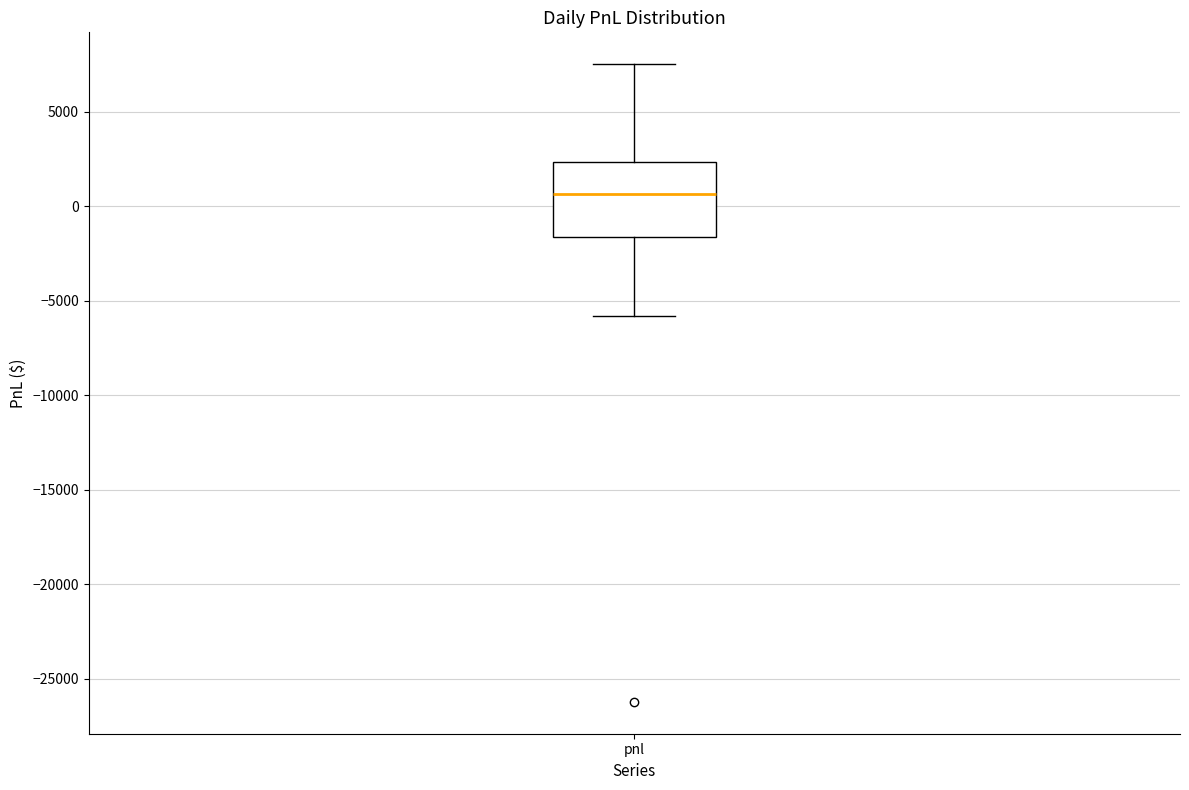

Where is the lower edge of the box for pnl on the y-axis? The values are not printed on the chart, so give them approximately, as read against the axis.

-1500